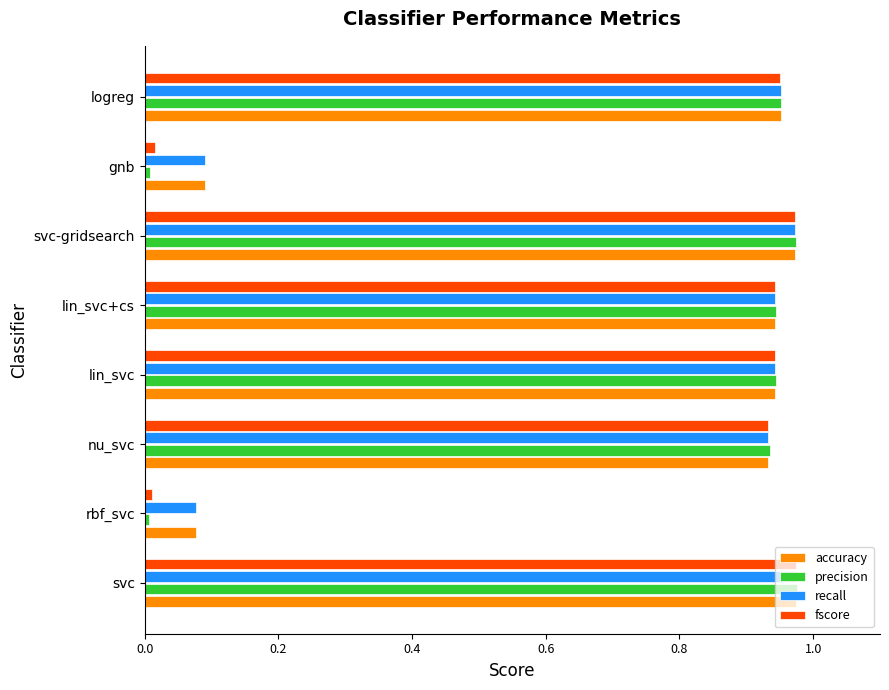

The precision series shows 1.4 at svc. True or false?

False